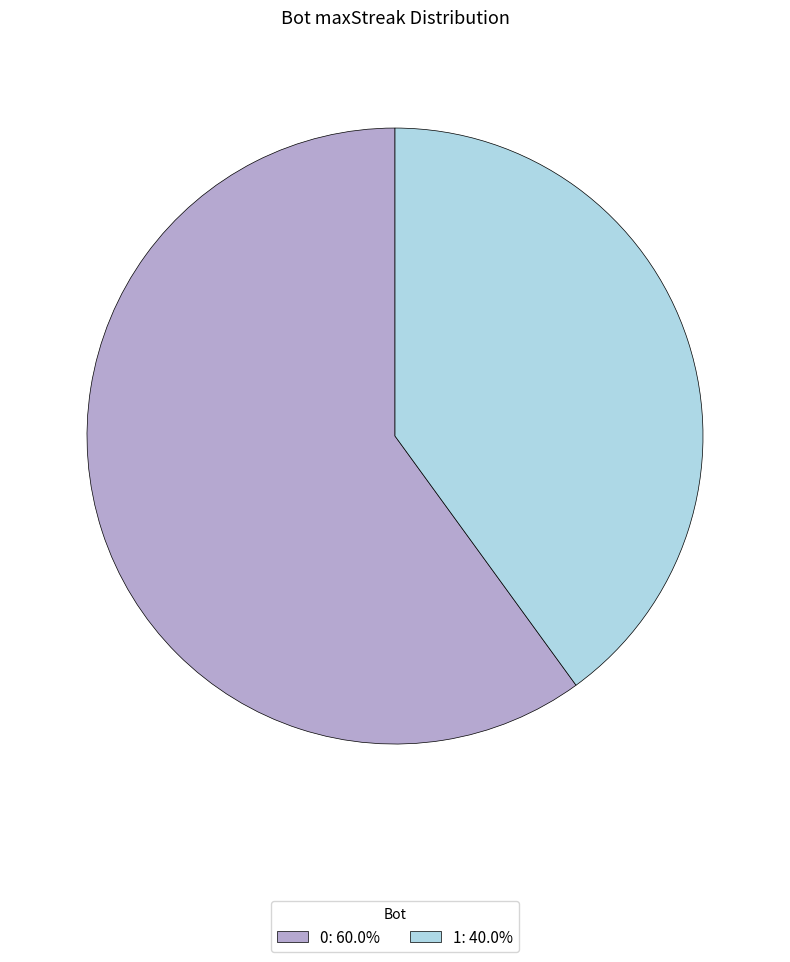

What is the ratio of the value at 1 to the value at 0?

0.7